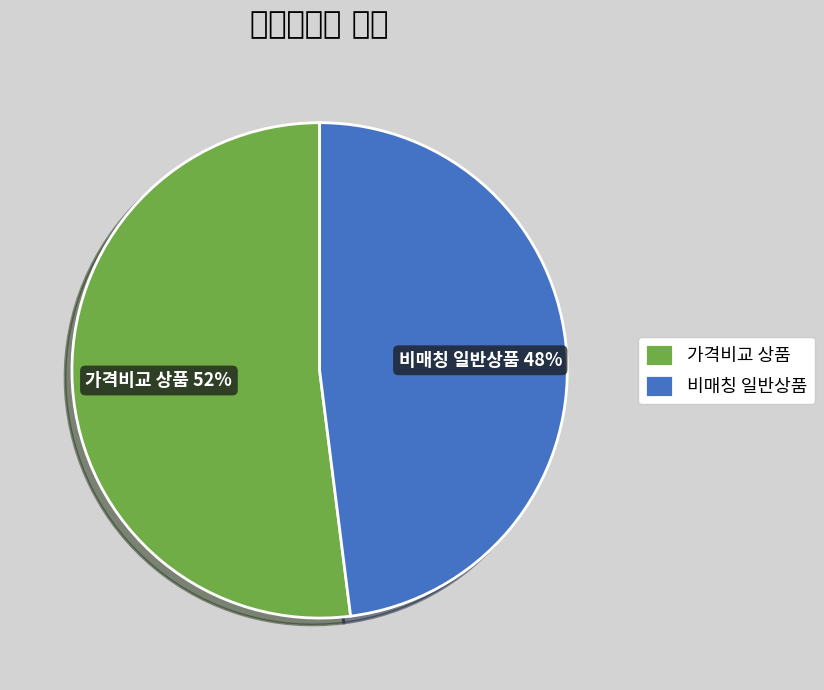

How many slices are in this pie chart?

2